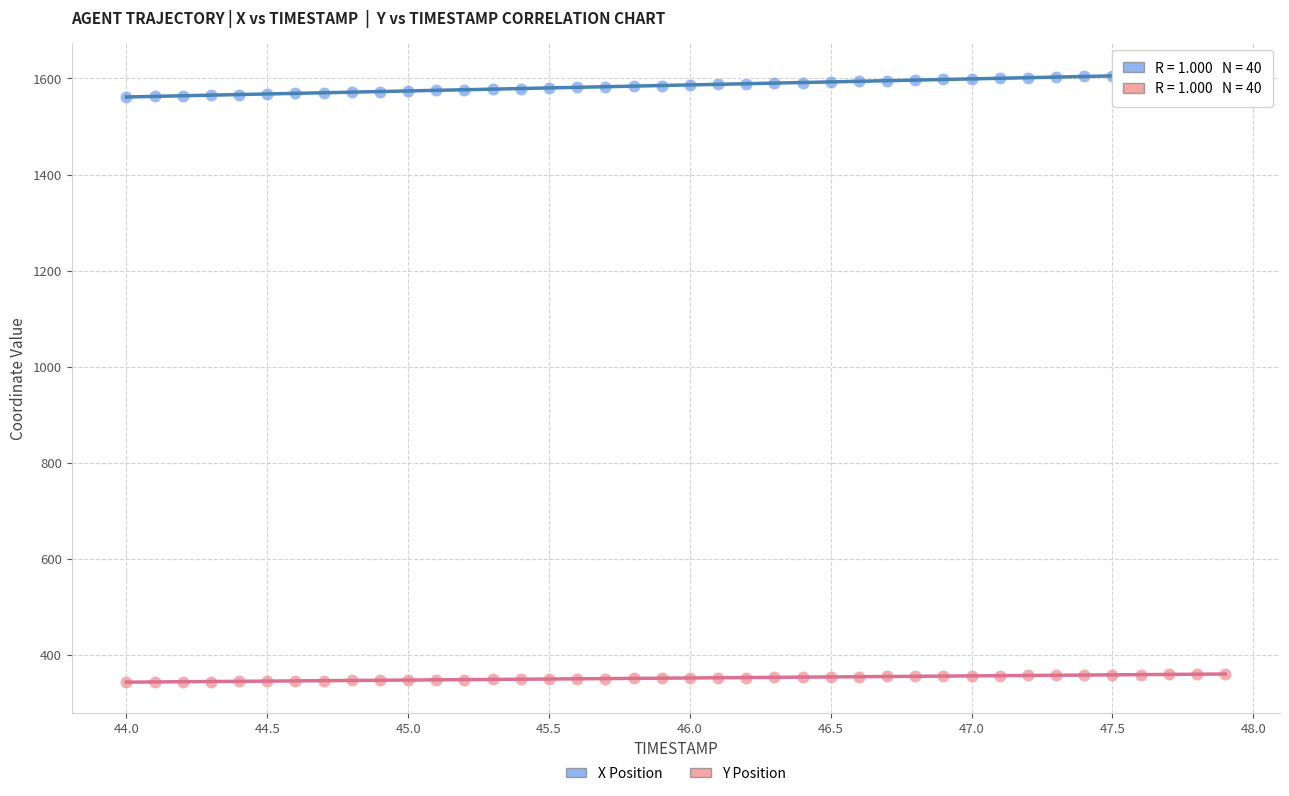

Which series has the widest spread of Y values?

X Position